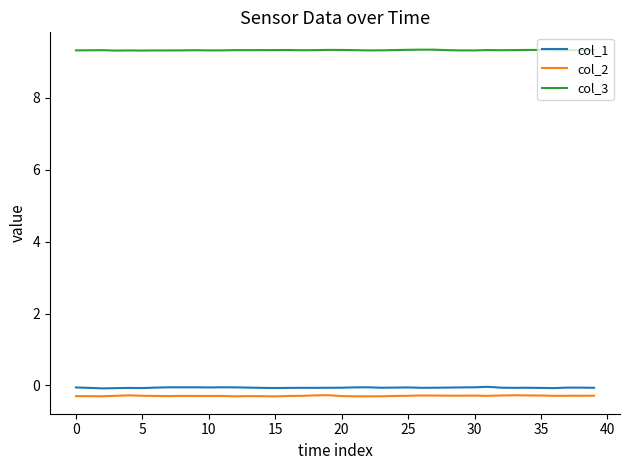

True or false: col_1 and col_3 cross at least once.

False